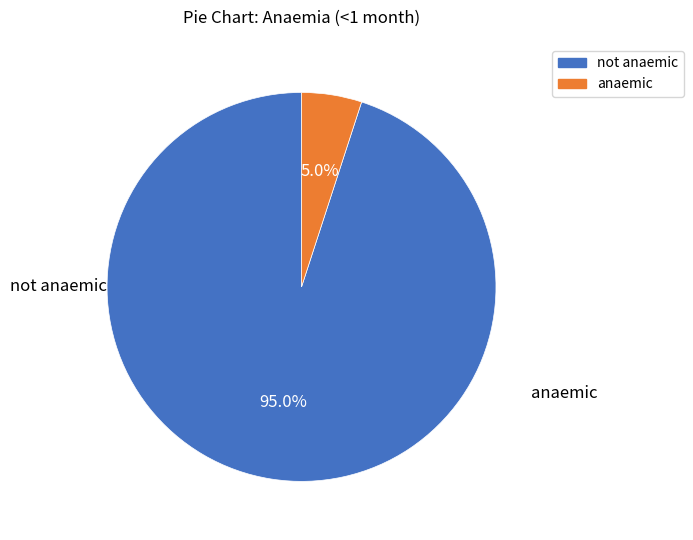

The anaemic slice represents 5% of the pie. True or false?

True